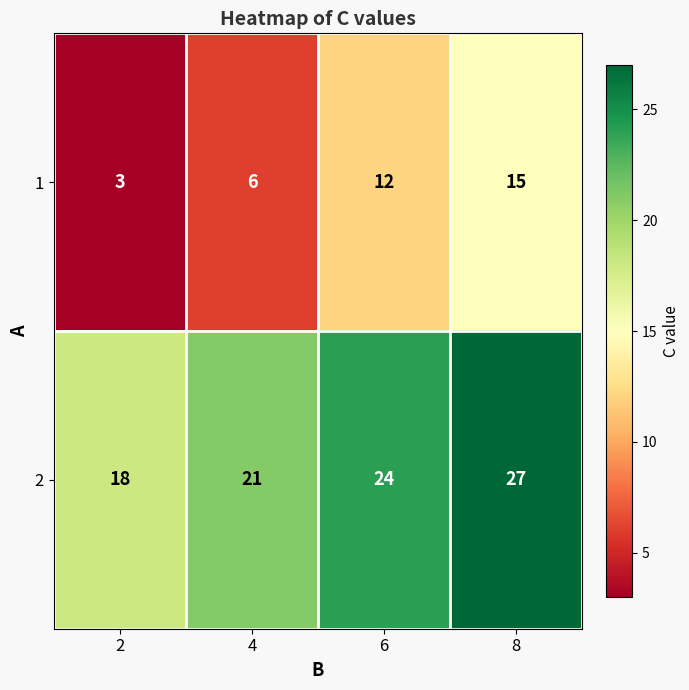

True or false: 2 has a value of 5 at 4.

False